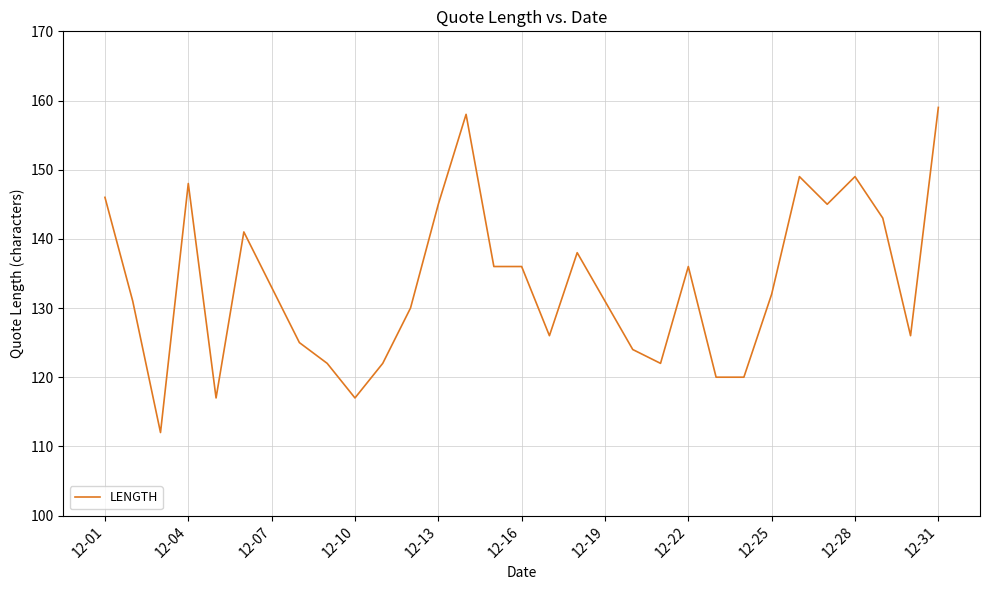

Reading right to left, list all the values displayed in this chart.

159	126	143	149	145	149	132	120	120	136	122	124	131	138	126	136	136	158	145	130	122	117	122	125	133	141	117	148	112	131	146